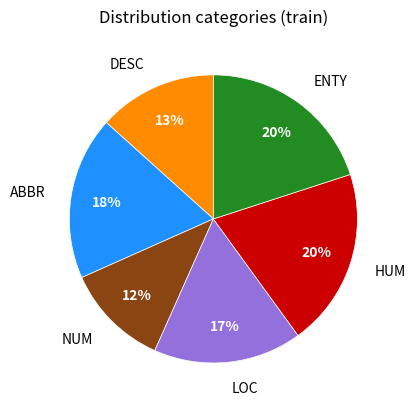

To the nearest percent, what is the difference between the largest and smallest slice percentages?

8%